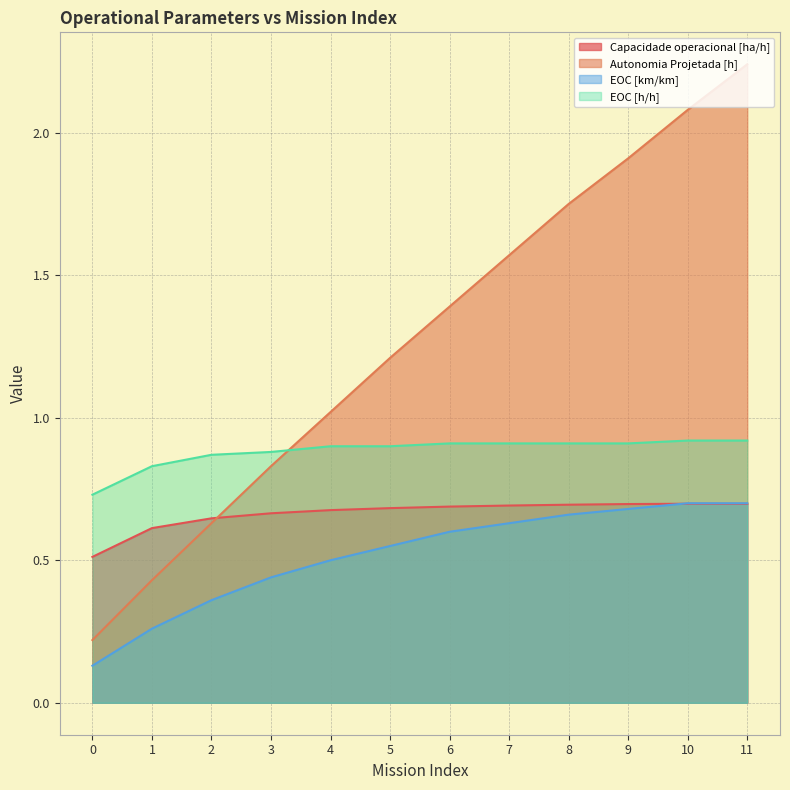

True or false: EOC [km/km] and EOC [h/h] intersect in this chart.

False